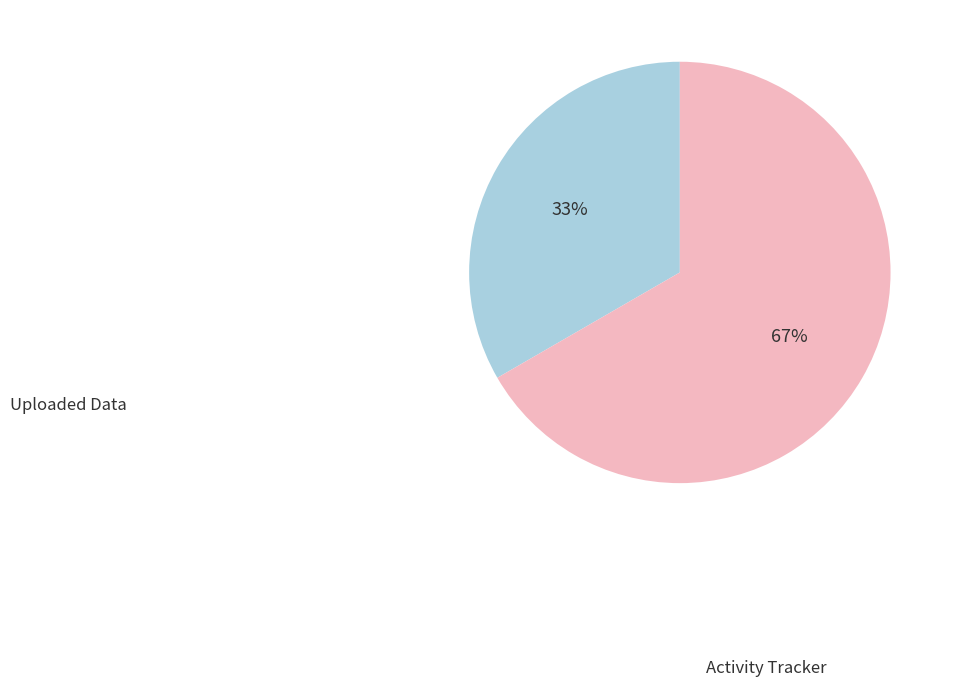

Is there a majority slice in this chart?

Yes